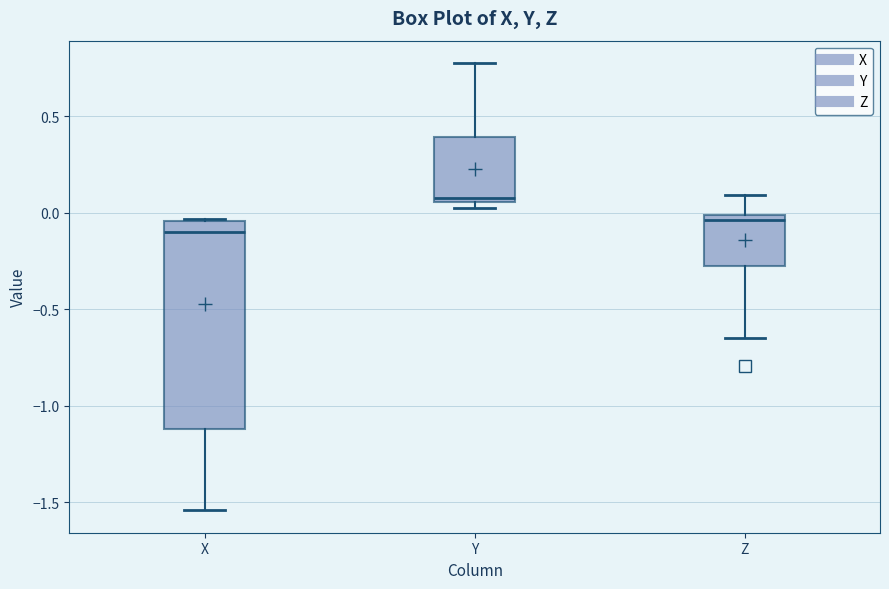

Comparing the boxes themselves (not the whiskers), which one is the tallest?

X